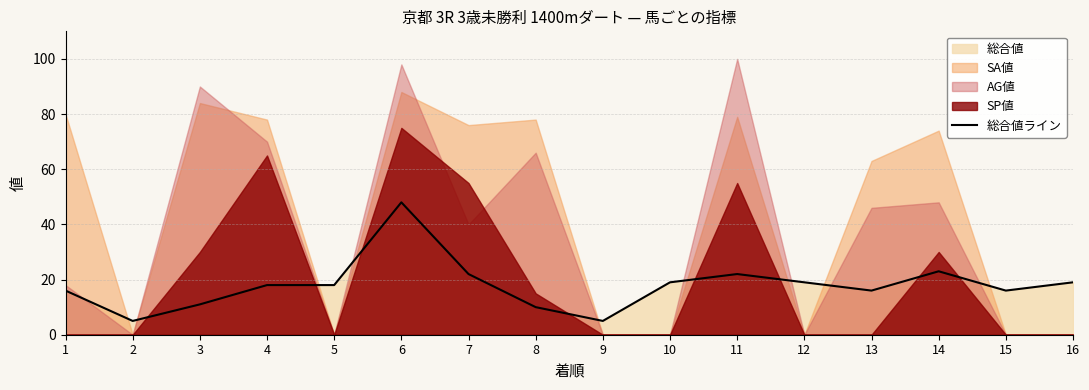

Is it true that 総合値ライン equals 7 at 11?

False